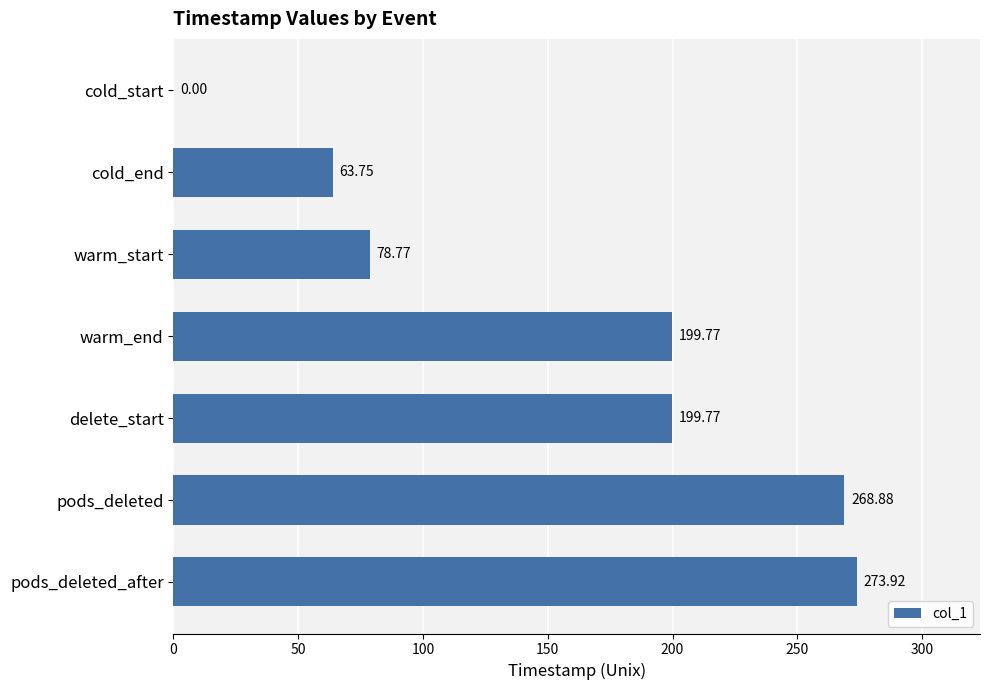

At which label is the value closest to 136?

warm_start